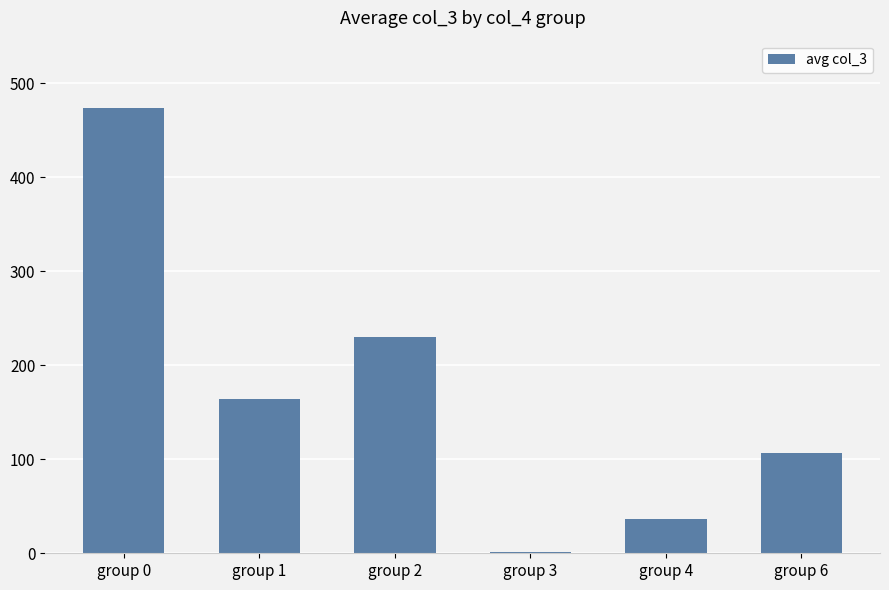

Is it true that the value at group 2 is 229.8?

True